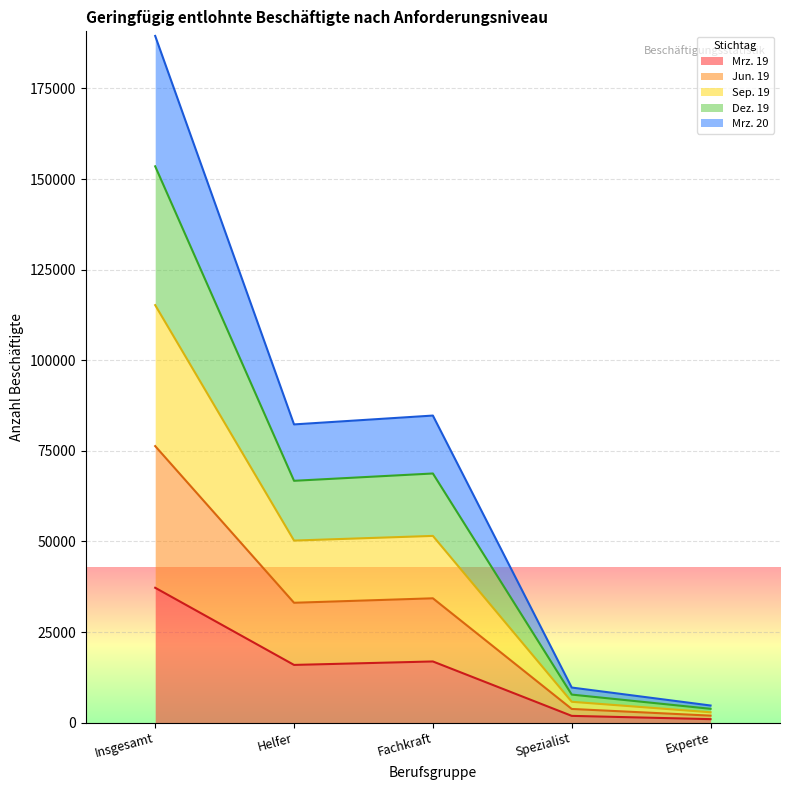

Which series has the widest spread of values?

Sep. 19